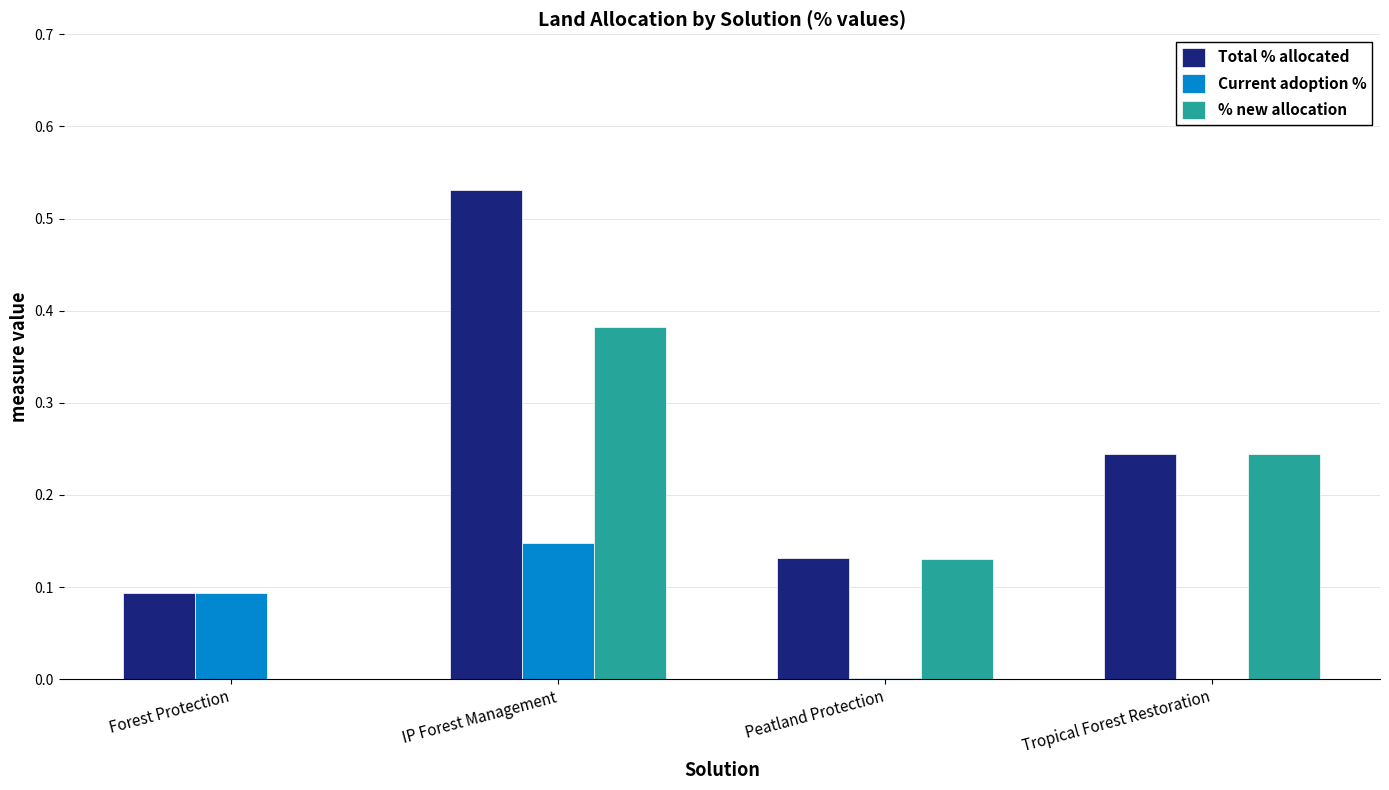

Which series has the largest total across all categories?

Total % allocated